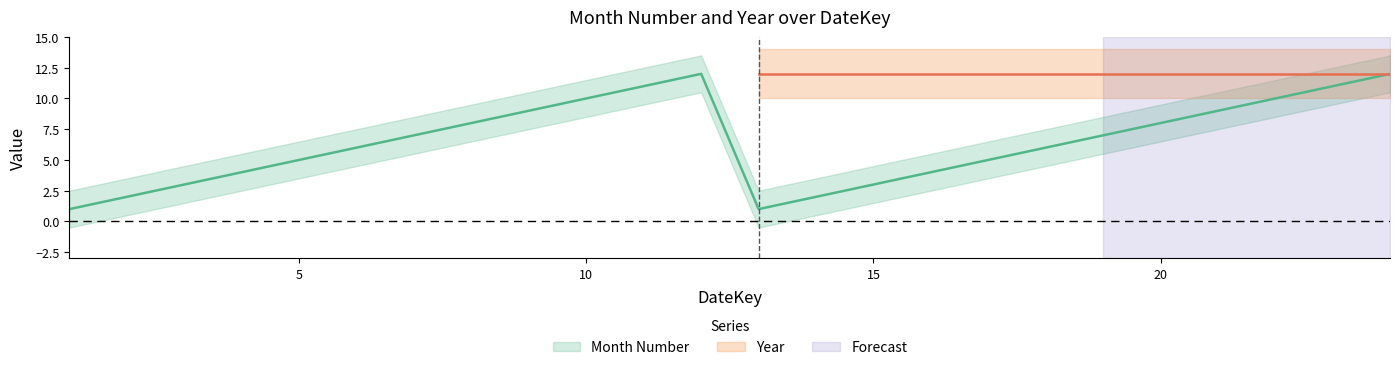

Is it true that the value at 22 is 10?

True